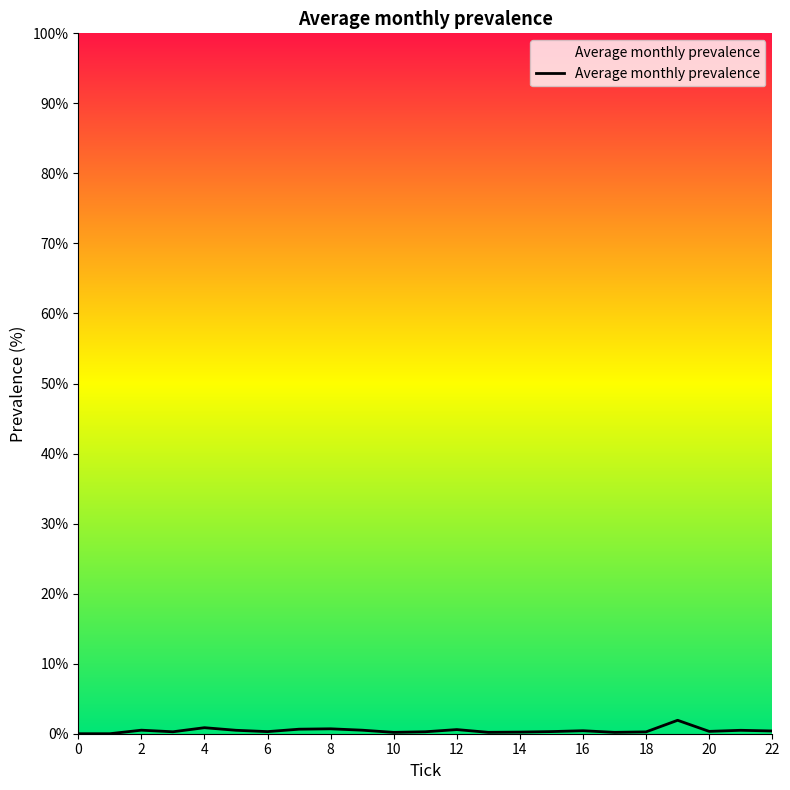

What is the average value?

0.4